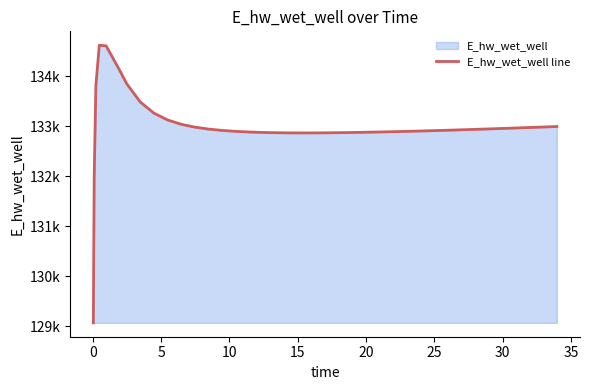

Count the number of values greater than 132920.

20